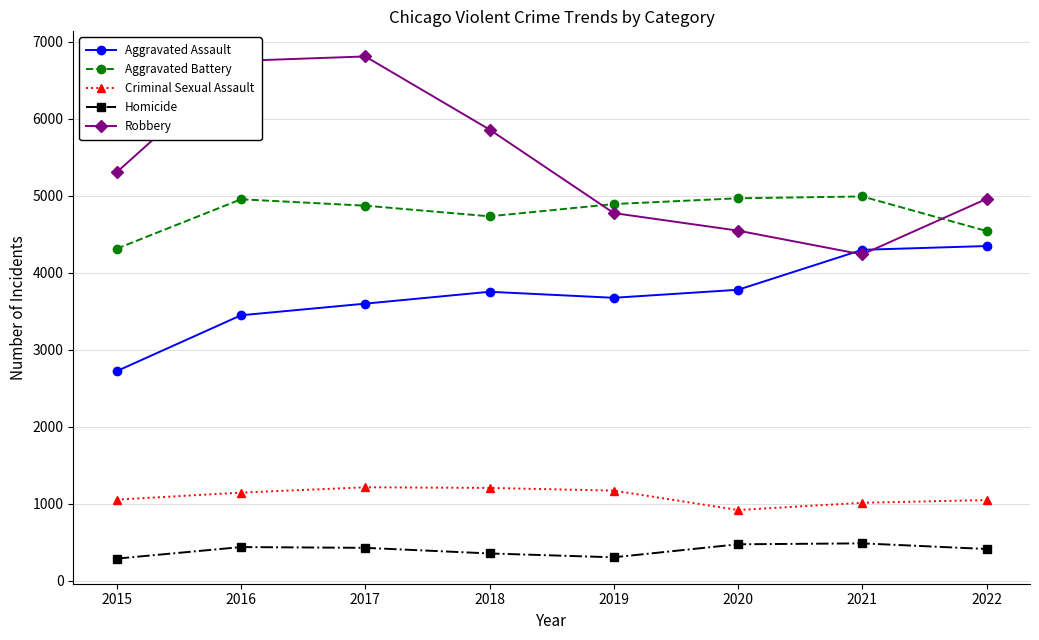

Read the Homicide value at 2018, to the nearest 10.

360